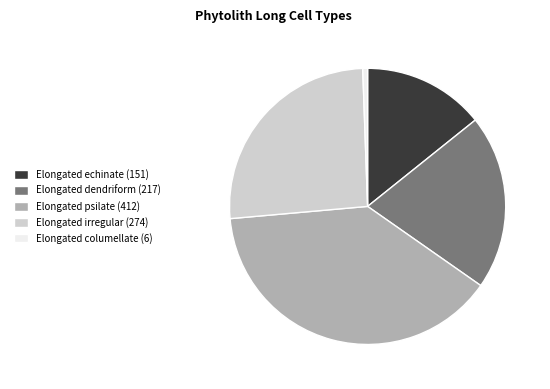

True or false: Elongated irregular accounts for 37% of the total.

False